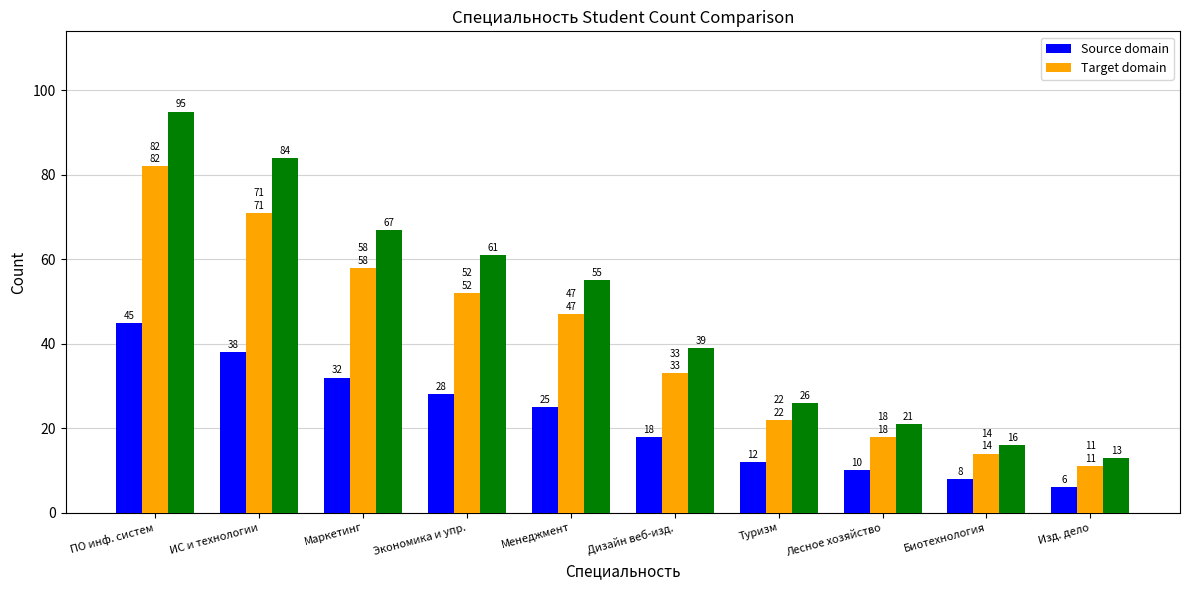

What is the greatest value displayed?

95